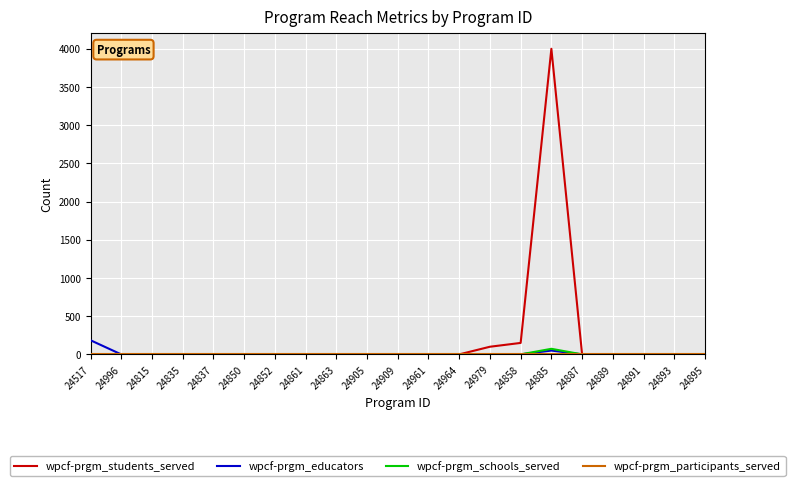

The value of wpcf-prgm_students_served at 24905 is 2251. True or false?

False